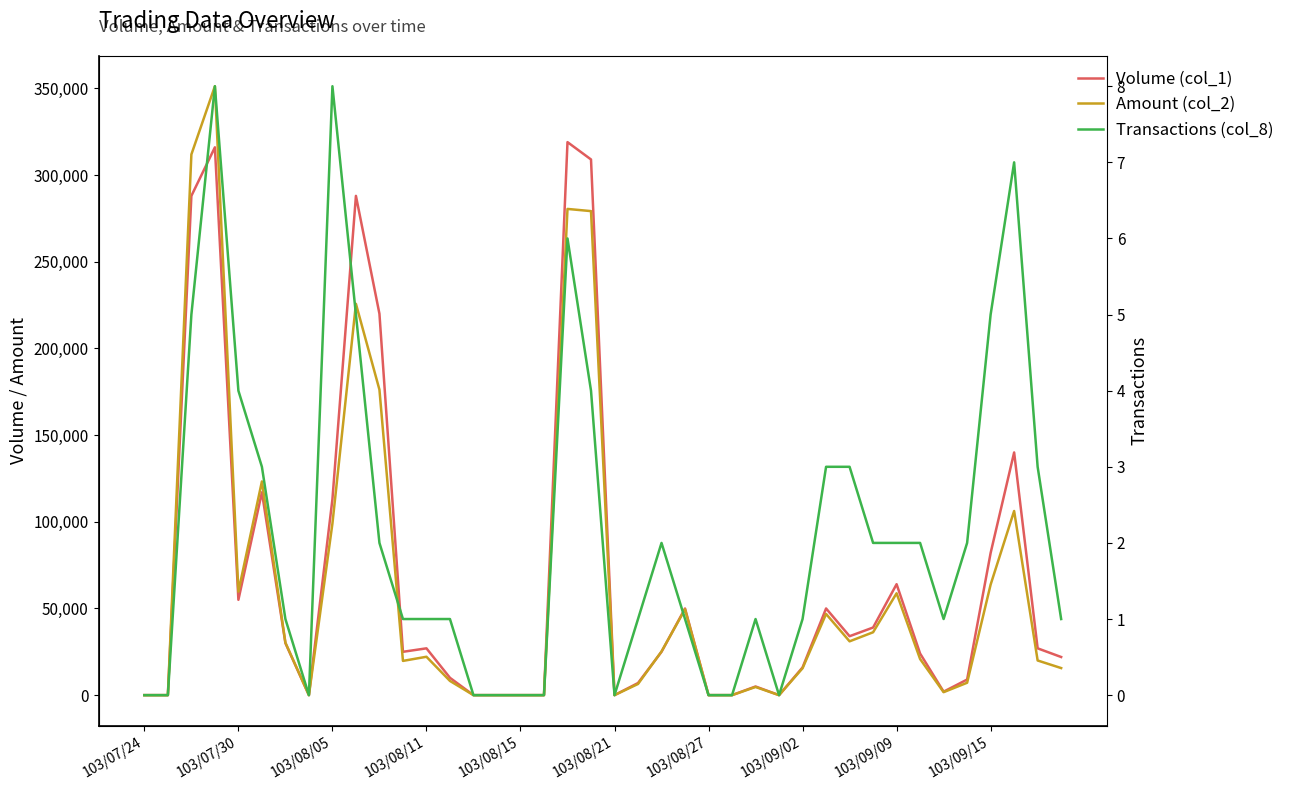

True or false: Transactions (col_8) and Amount (col_2) cross at least once.

False